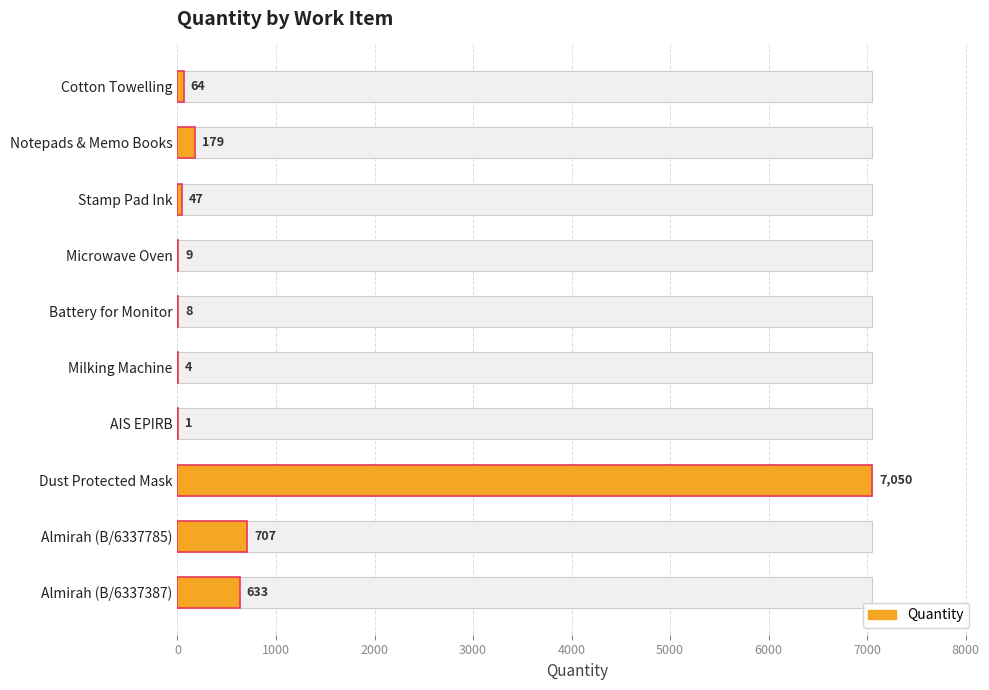

Reading left to right, transcribe all the data shown in this chart.

64	179	47	9	8	4	1	7050	707	633